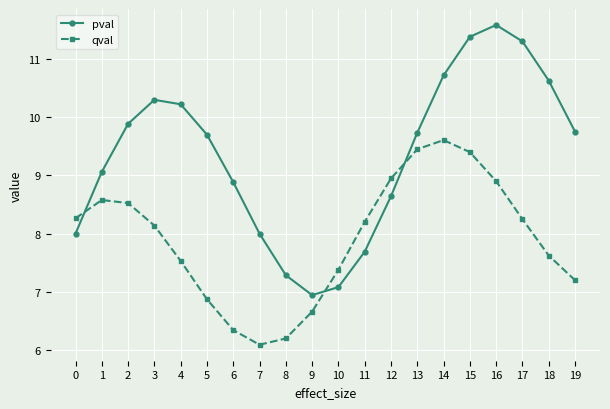

Which series has the largest range (max minus min)?

pval